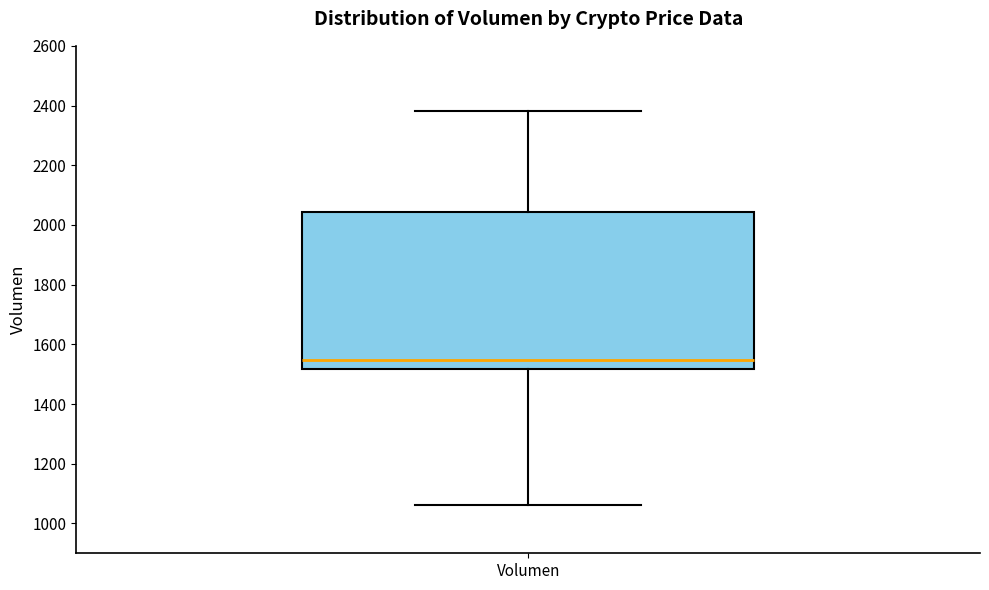

Read this box plot against the y-axis: the position of the median line, the range covered by the box, and the ends of both whiskers. The values are not printed on the chart, so give them approximately, as read against the axis.

median 1540, box 1520 to 2040, whiskers 1060 to 2380